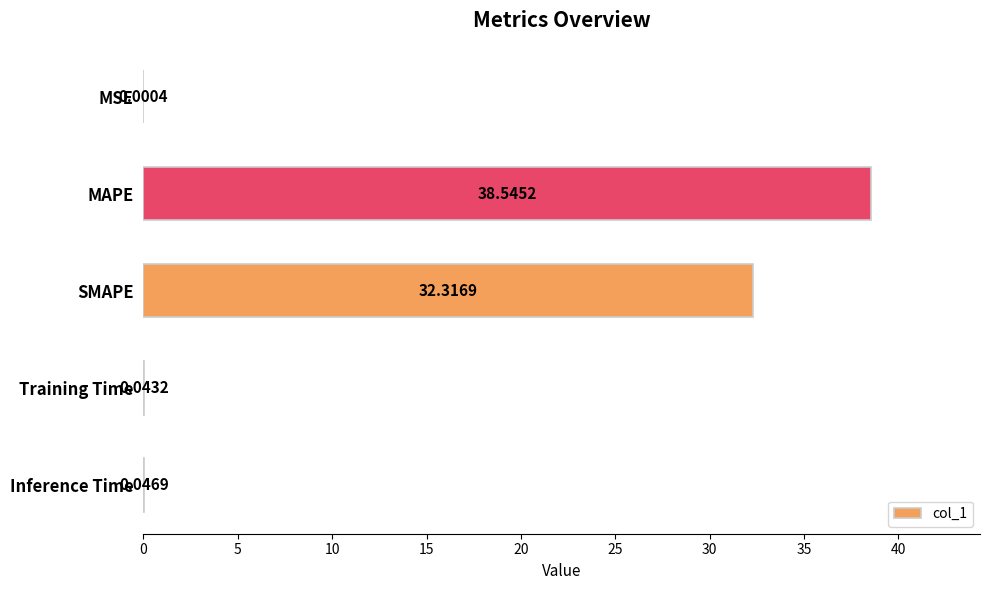

How many categories are shown in the chart?

5